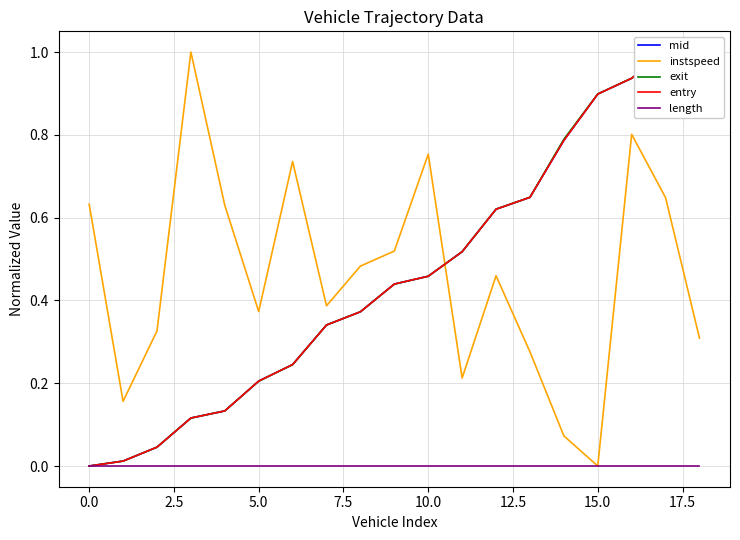

Between which two adjacent categories do exit and instspeed first intersect?

10 and 11